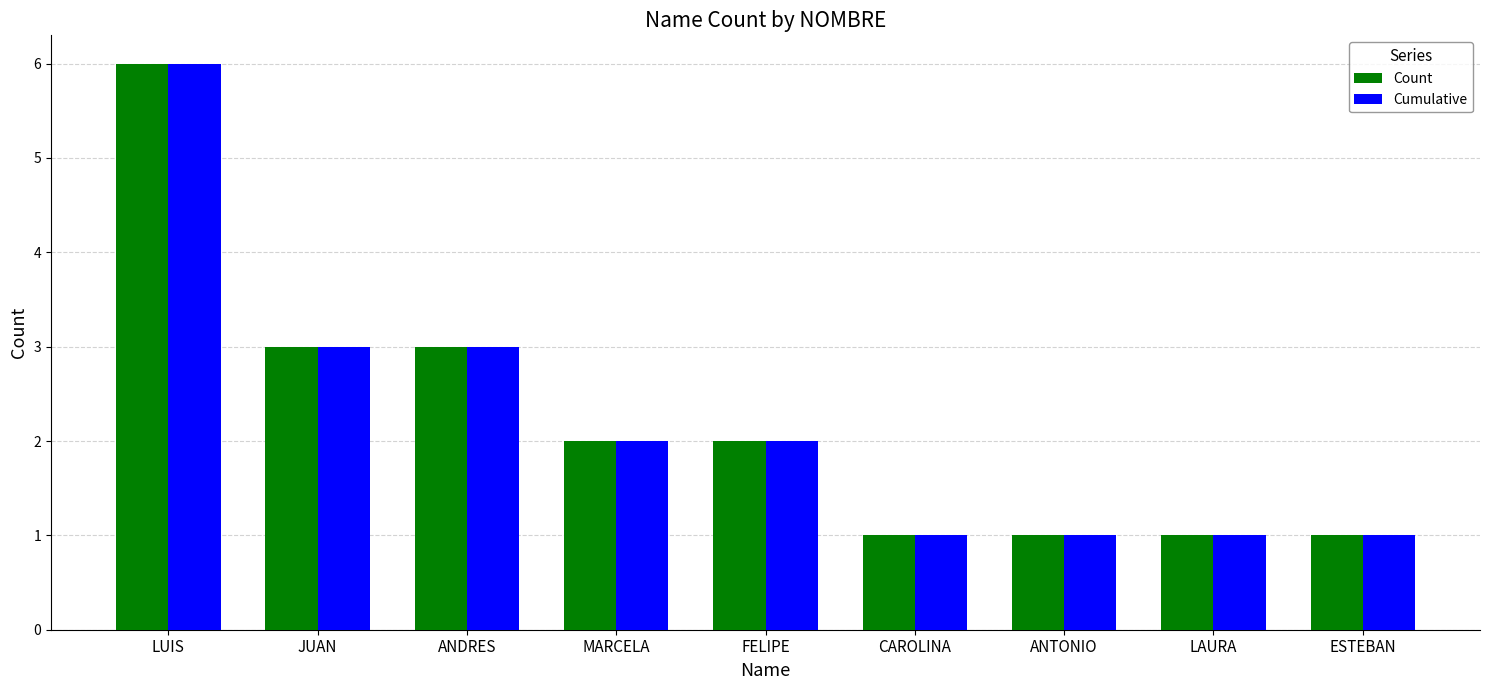

The Cumulative series shows 3 at ANDRES. True or false?

True